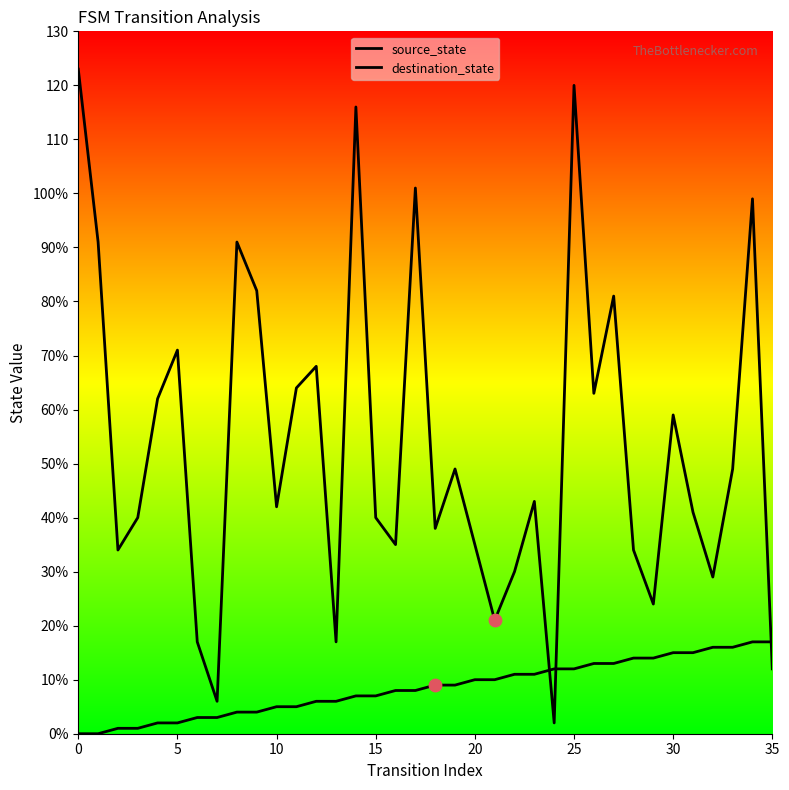

What are all the series names shown in the legend?

source_state, destination_state